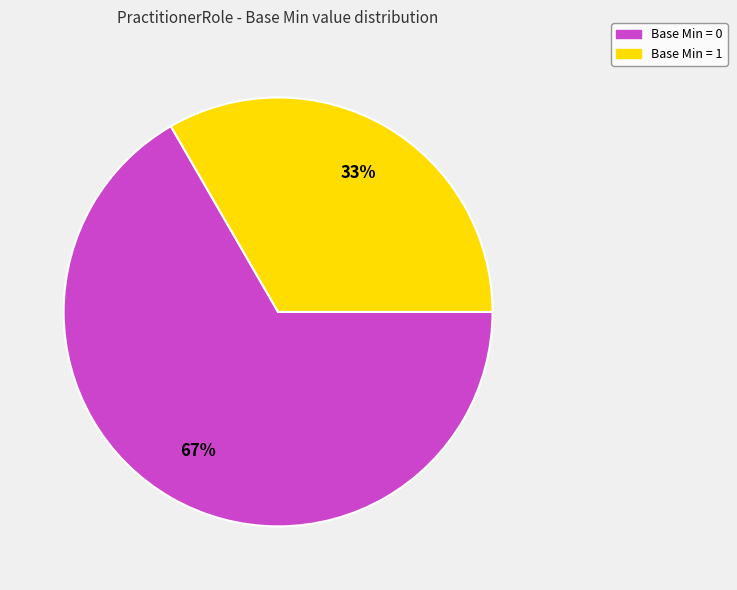

Count the number of slices in the pie.

2